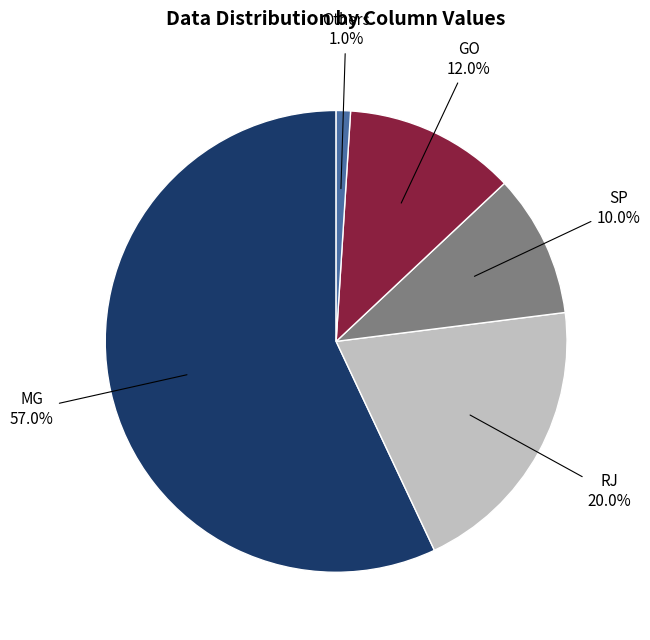

Combined, what portion of the pie is MG and RJ?

77.0%